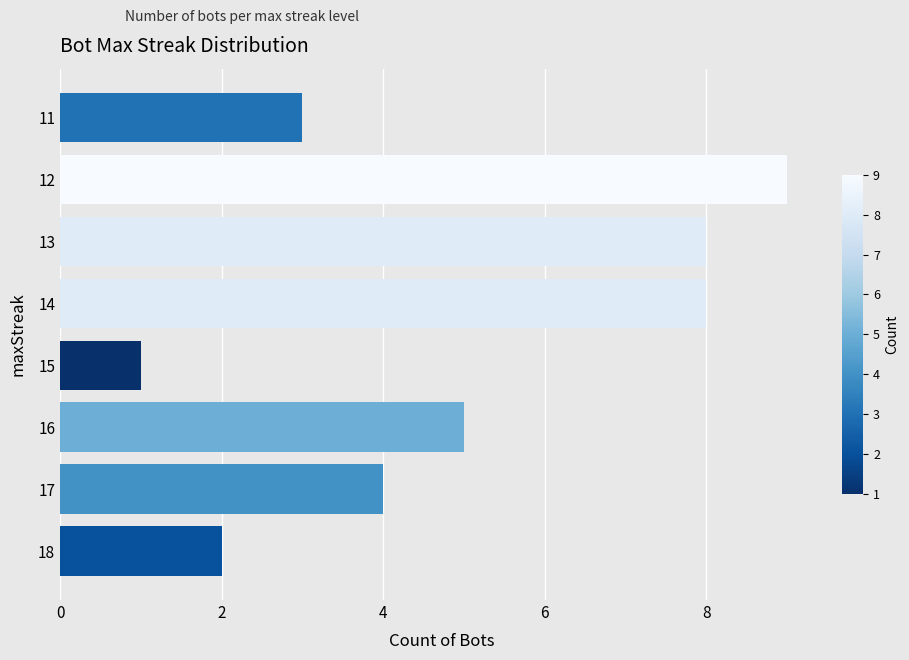

The value at 14 is 5. True or false?

False